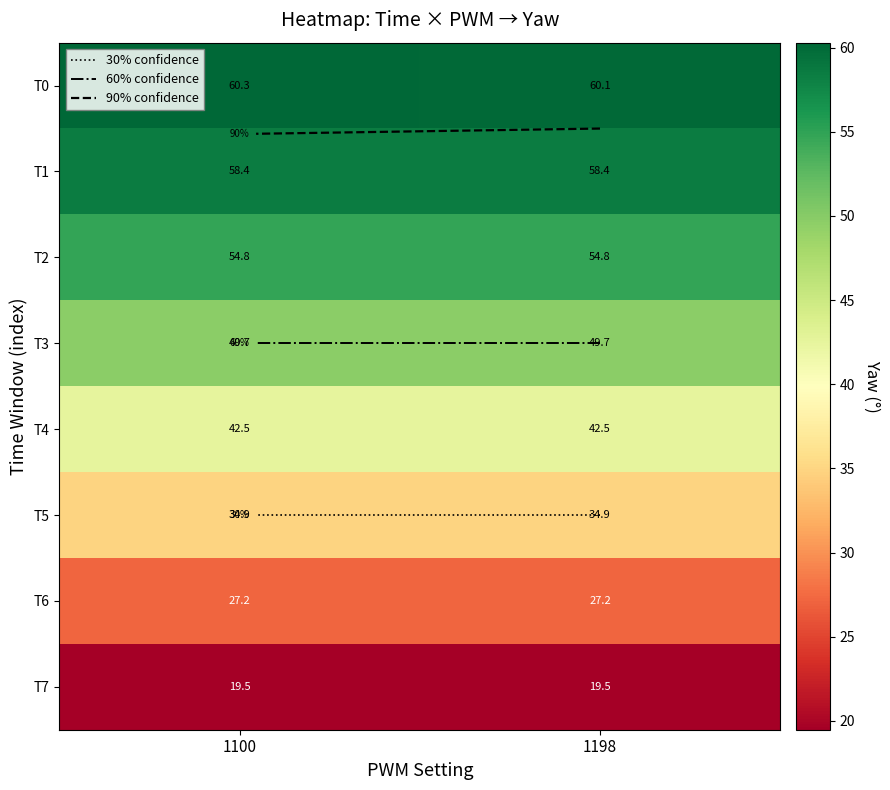

True or false: T0 has a value of 60.3 at 1100.

True